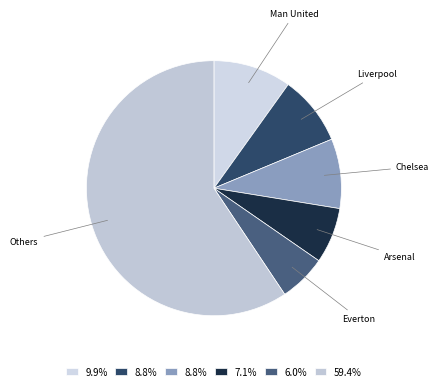

Which has a higher value, Liverpool or Everton?

Liverpool